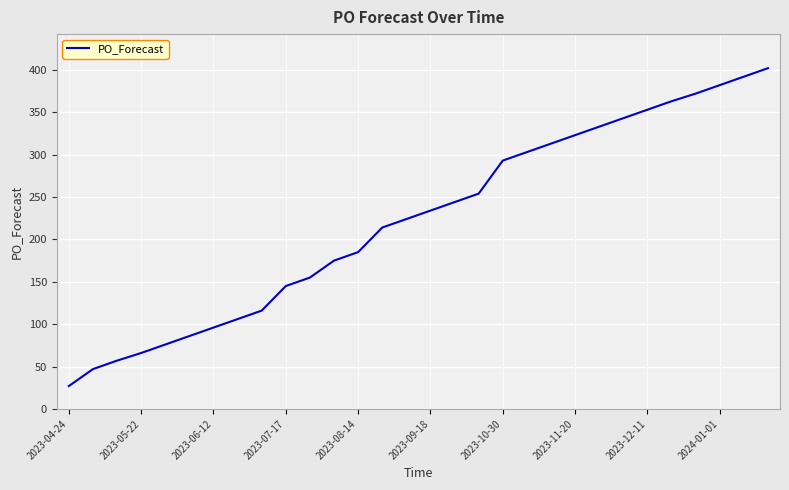

What is the greatest value displayed?

402